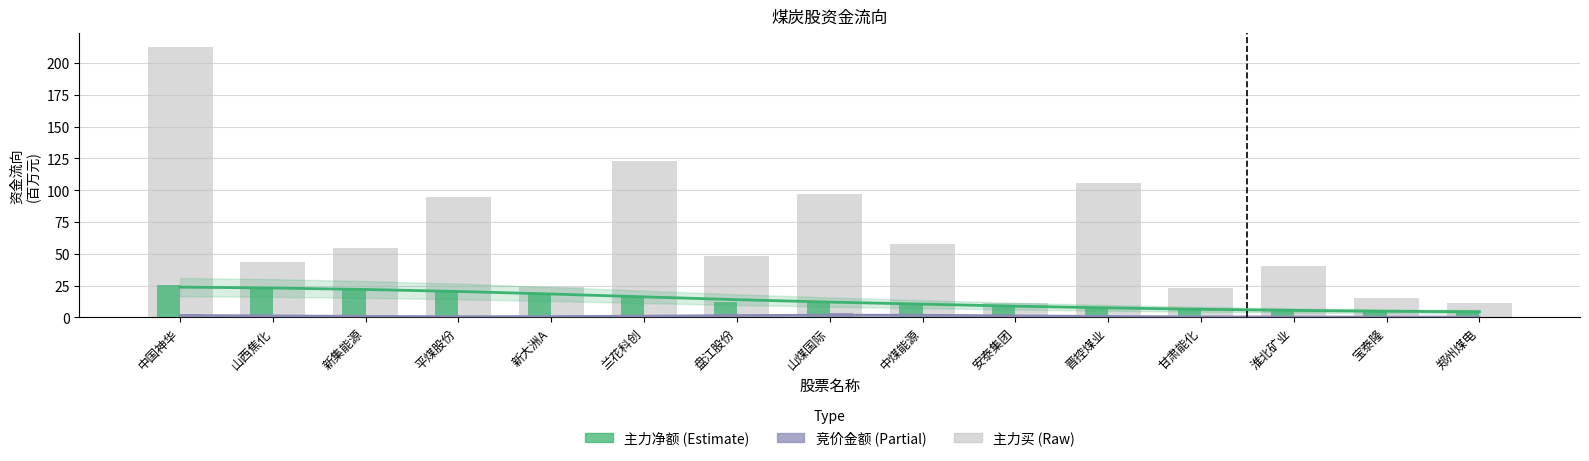

At which label does 竞价金额 reach its peak?

山煤国际